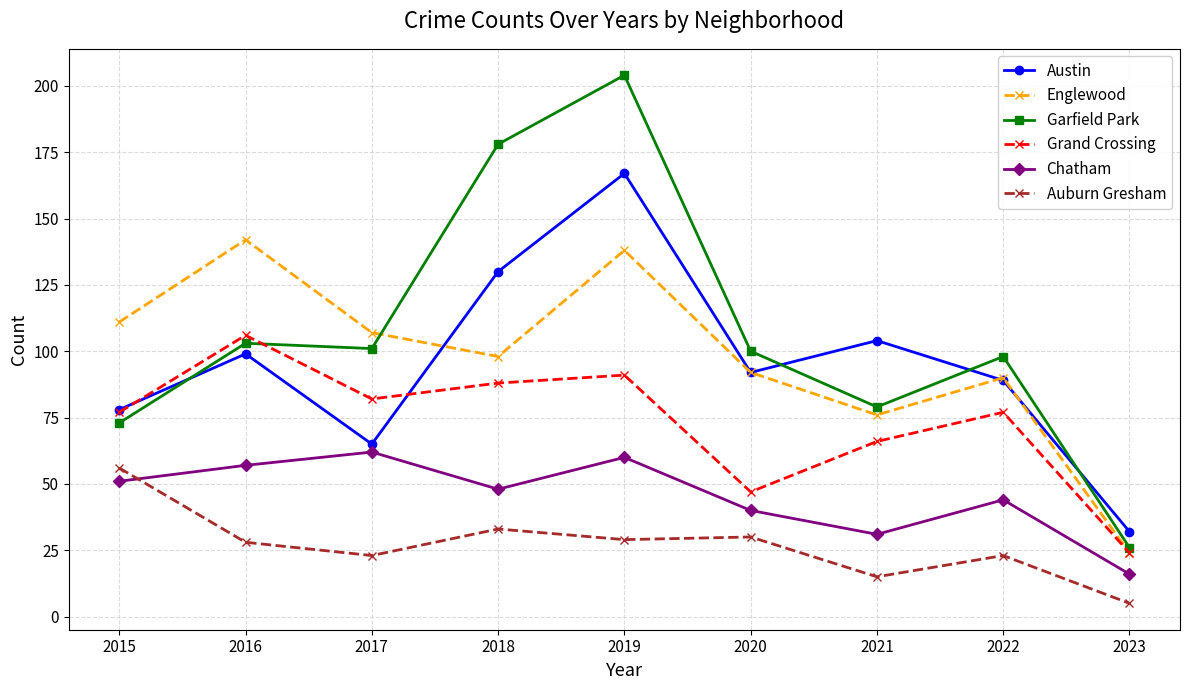

What are all the series names shown in the legend?

Austin, Englewood, Garfield Park, Grand Crossing, Chatham, Auburn Gresham